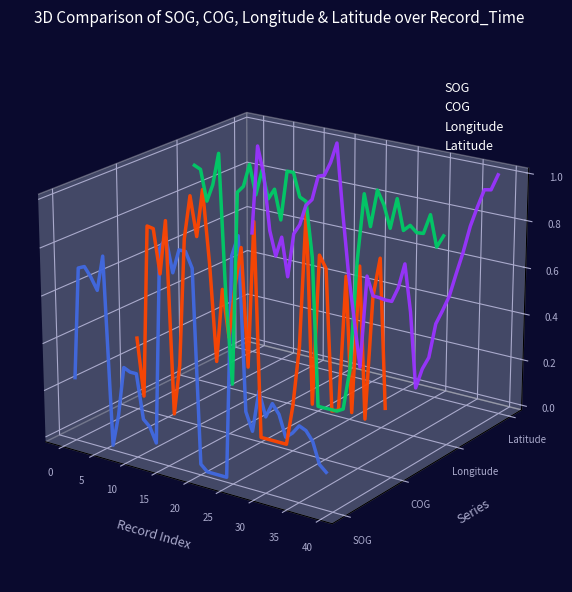

Where is the first local minimum for Latitude?

15